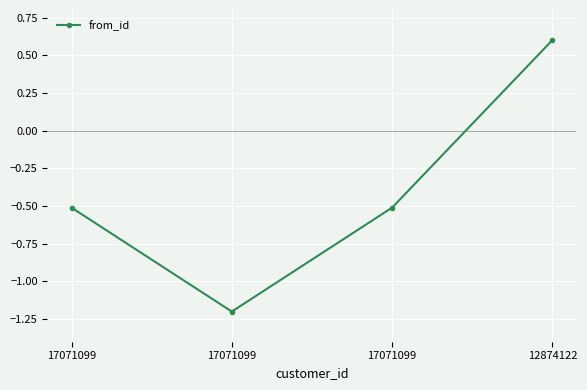

How many data points does each series have?

4